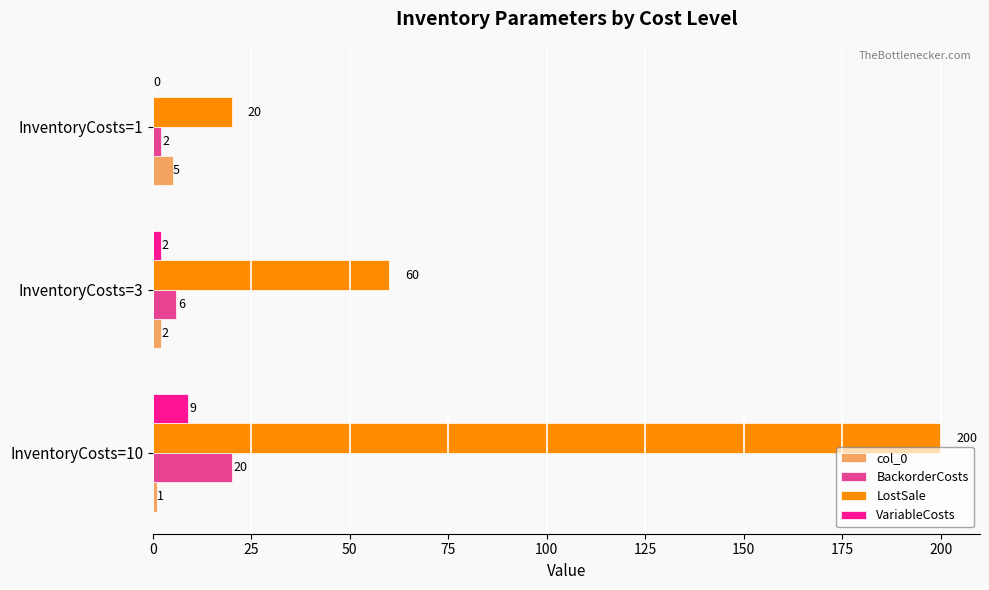

Which series changed the most between InventoryCosts=10 and InventoryCosts=1?

LostSale